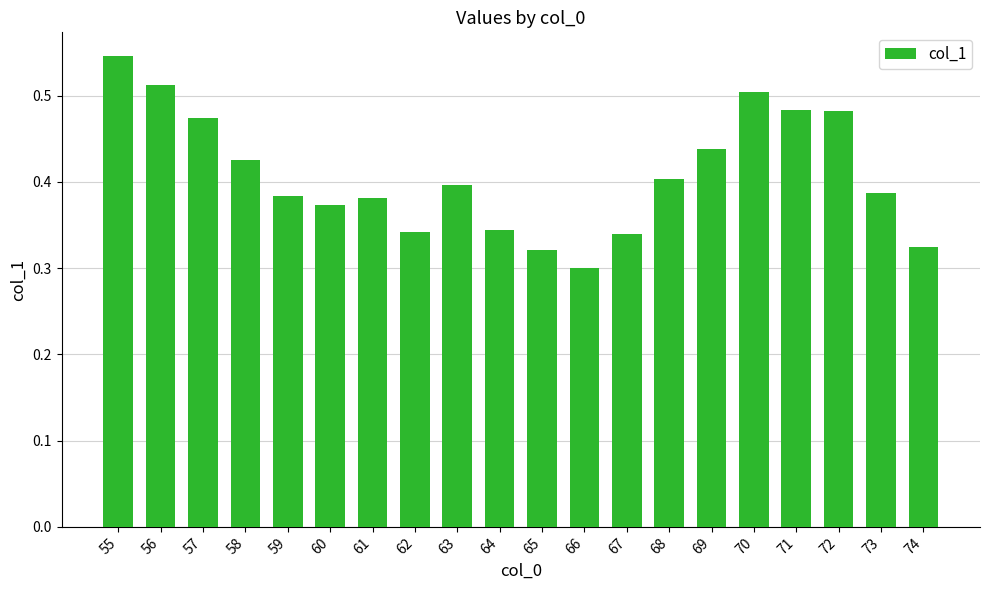

Which category has the lowest value across all series?

66